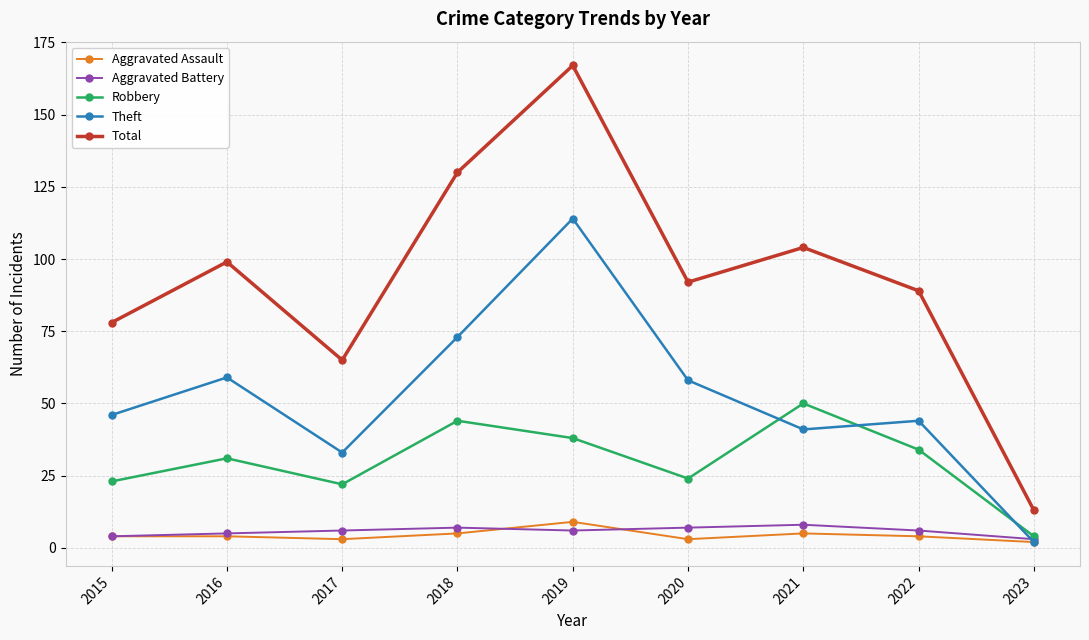

The Total series shows 78 at 2015. True or false?

True